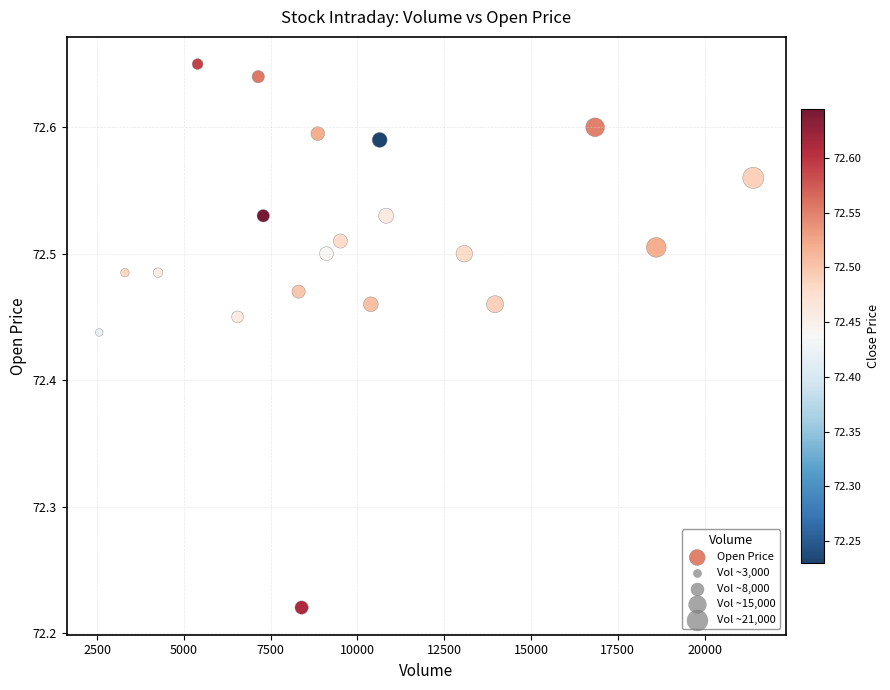

What is the range of Y values (max minus min)?

0.4